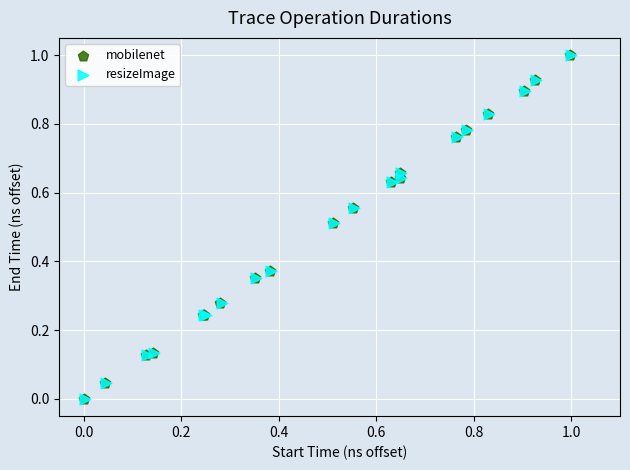

Which series has the largest Y range (max minus min)?

mobilenet